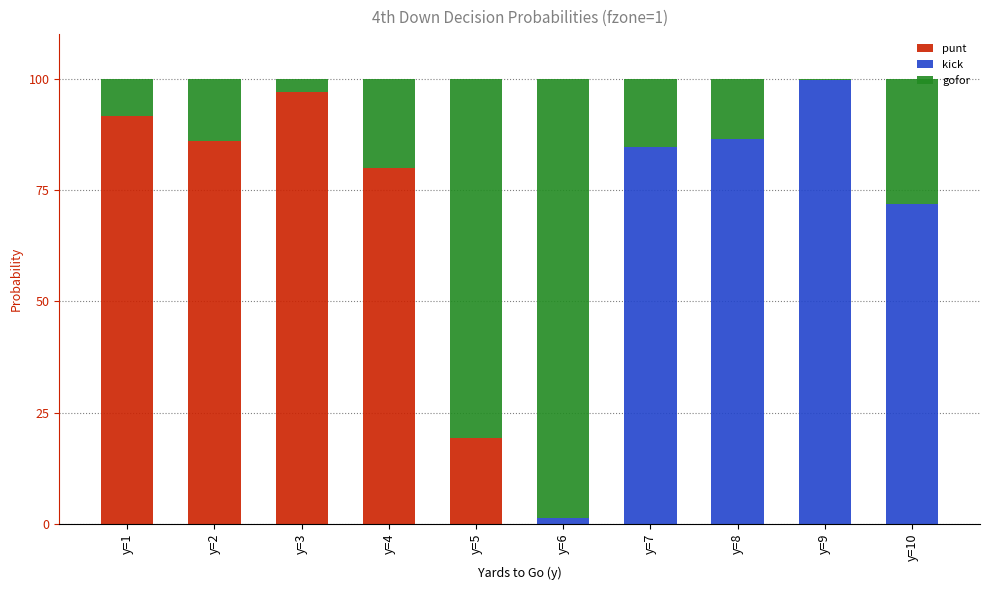

Which series has the largest range (max minus min)?

kick